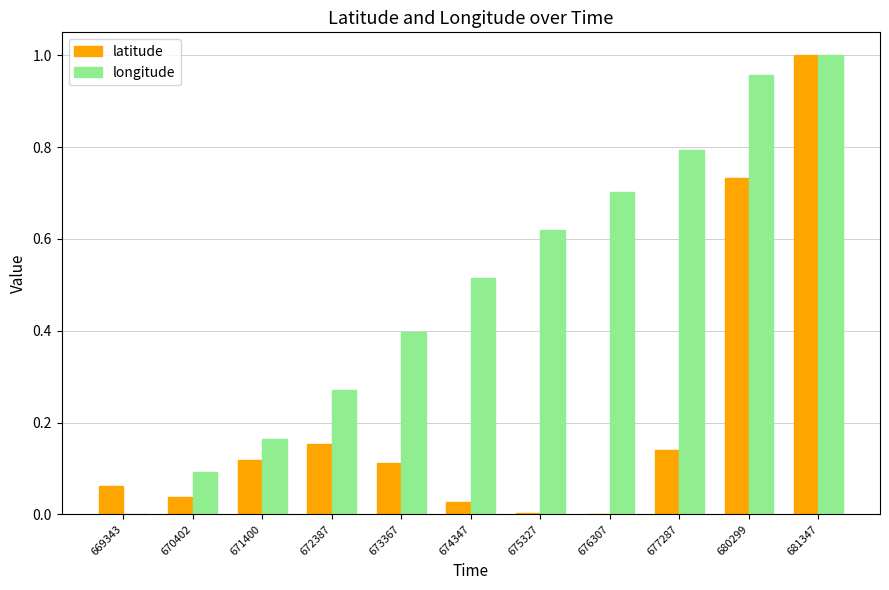

Between 671400 and 672387, which series saw the biggest shift?

longitude